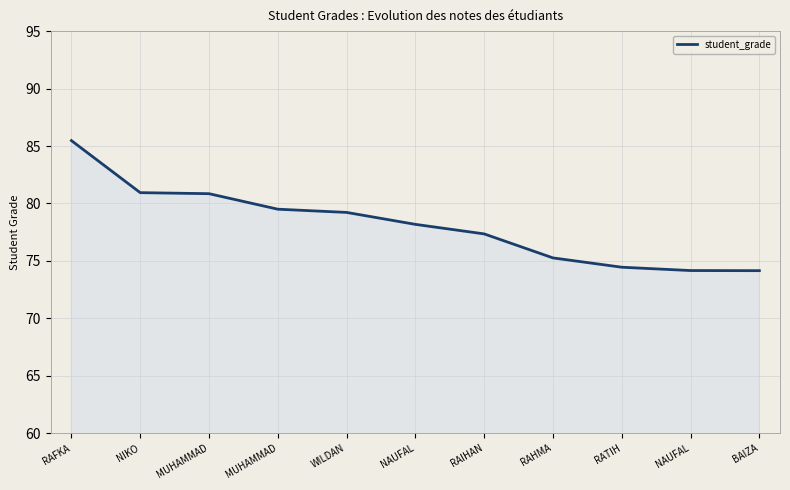

Does the chart have visible grid lines?

Yes